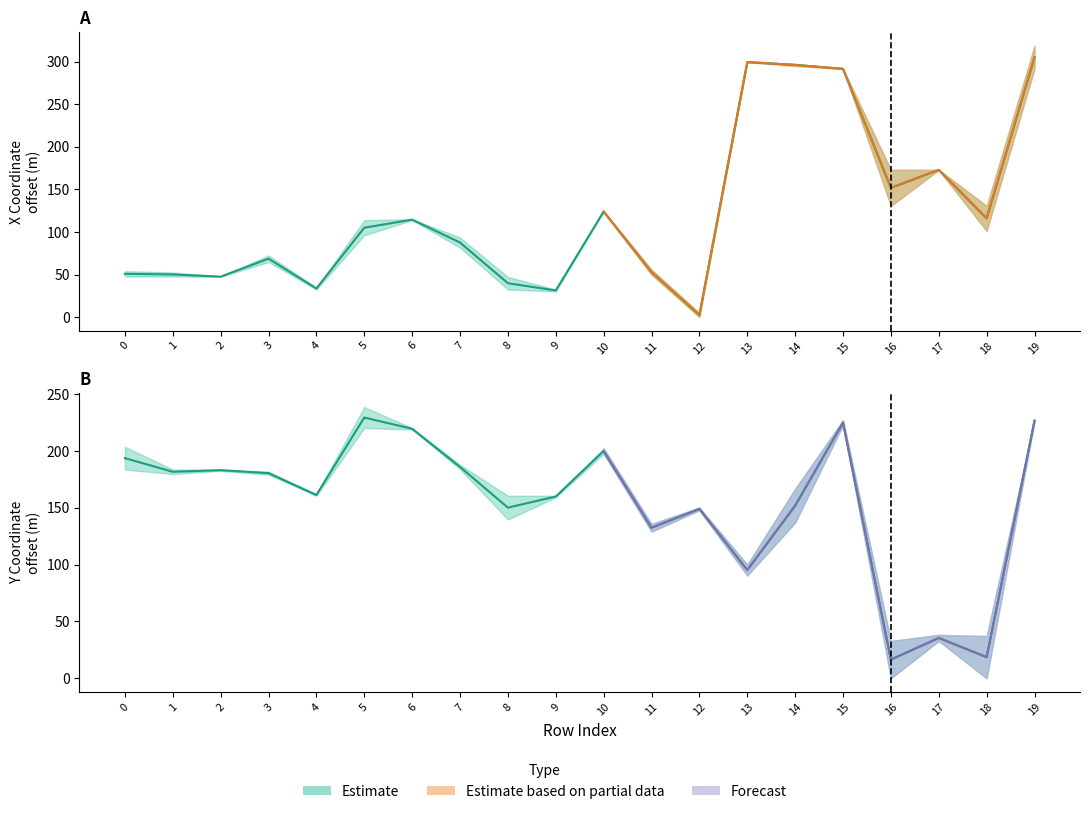

What value does the y0 series have at 9?

160.0